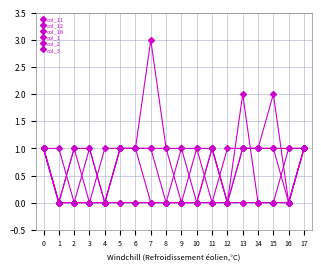

Count the number of data series in this chart.

6